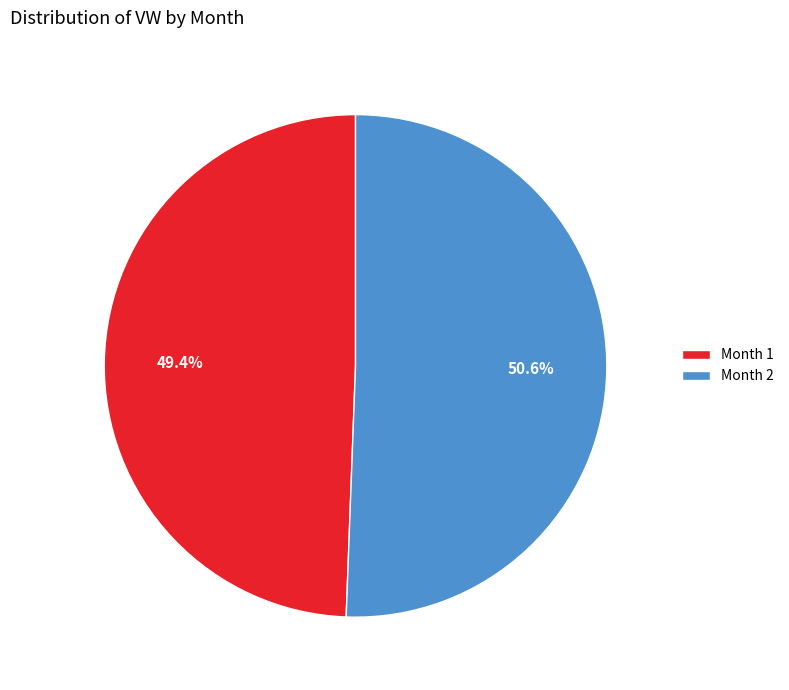

Count the number of slices in the pie.

2